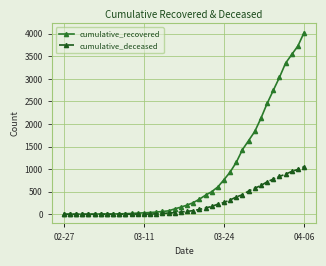

List the series in order of their peak value, lowest first.

cumulative_deceased, cumulative_recovered